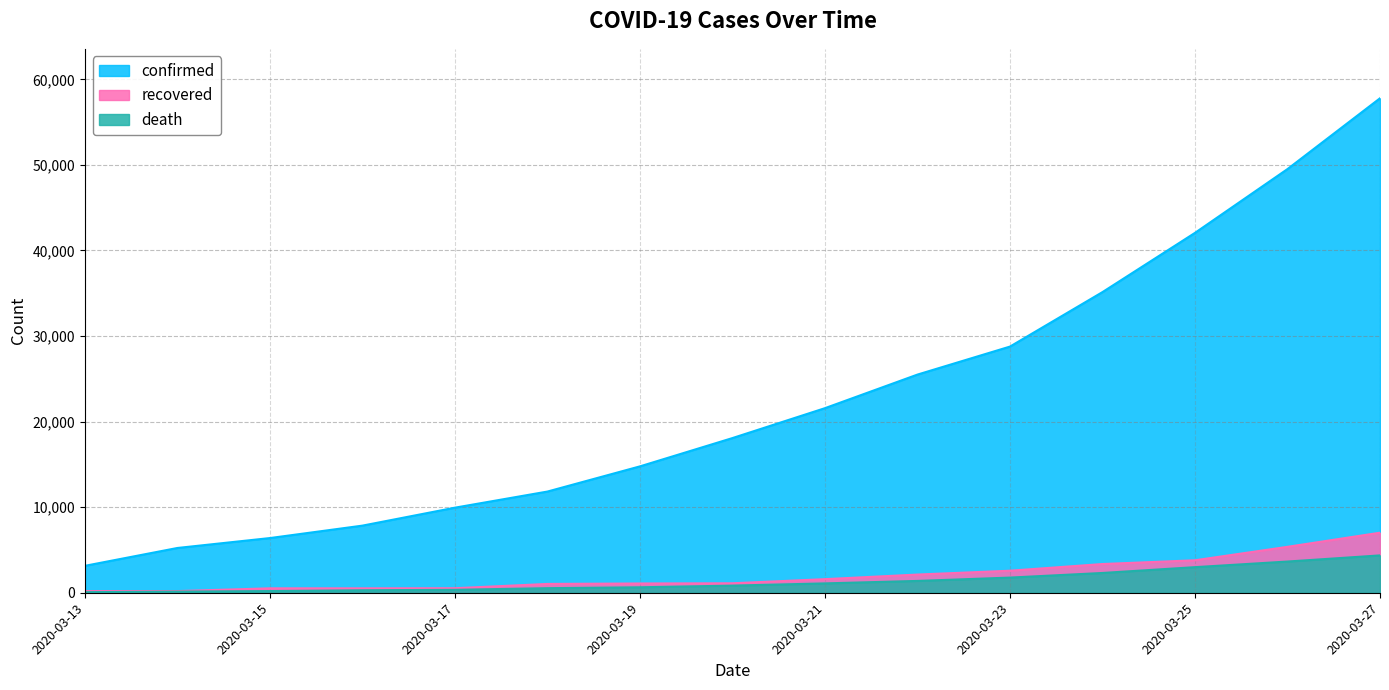

True or false: death and confirmed intersect in this chart.

False